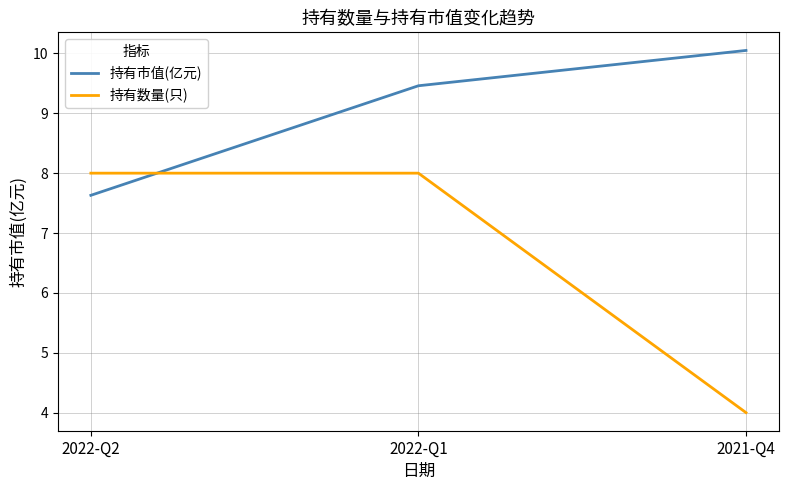

Is this an area chart (filled region under the line)?

No